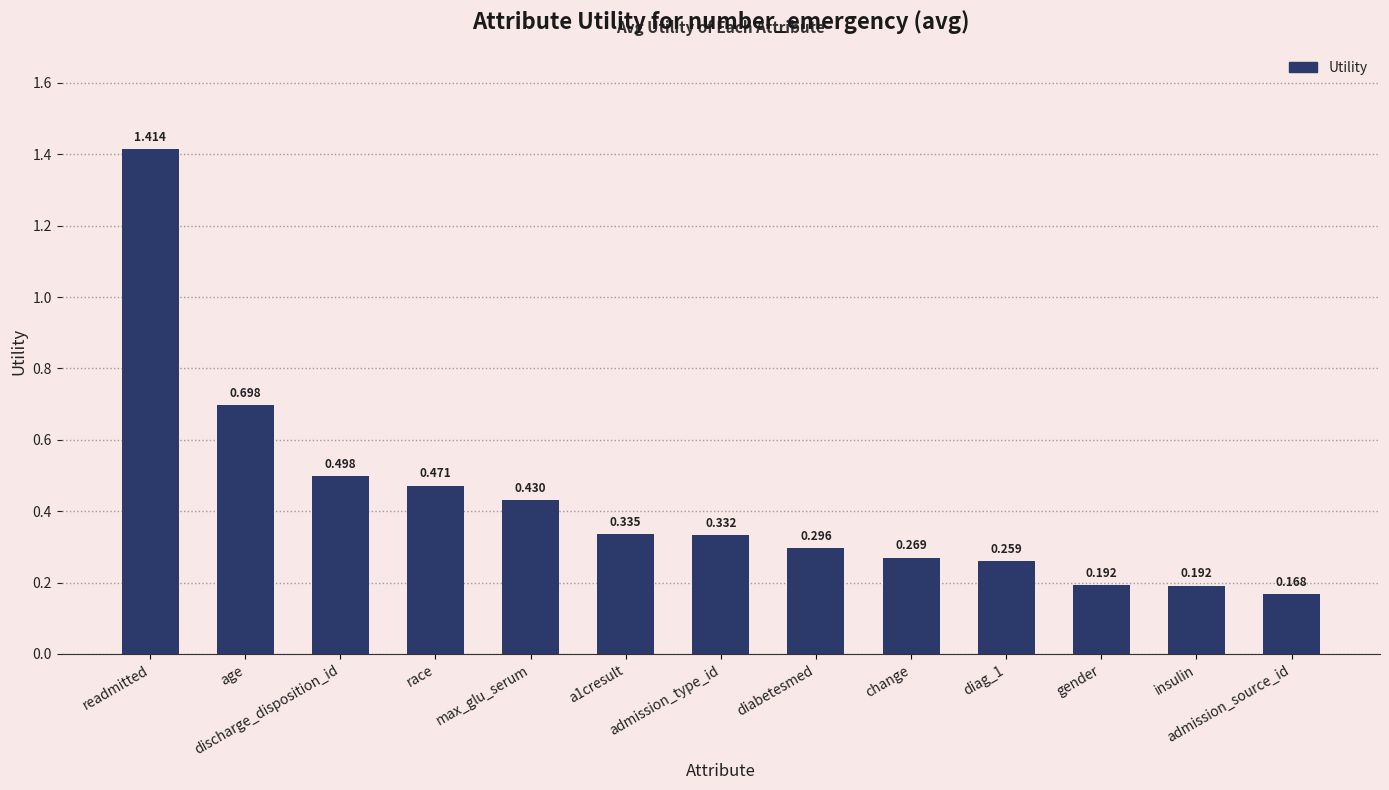

How many bars are there in total?

13